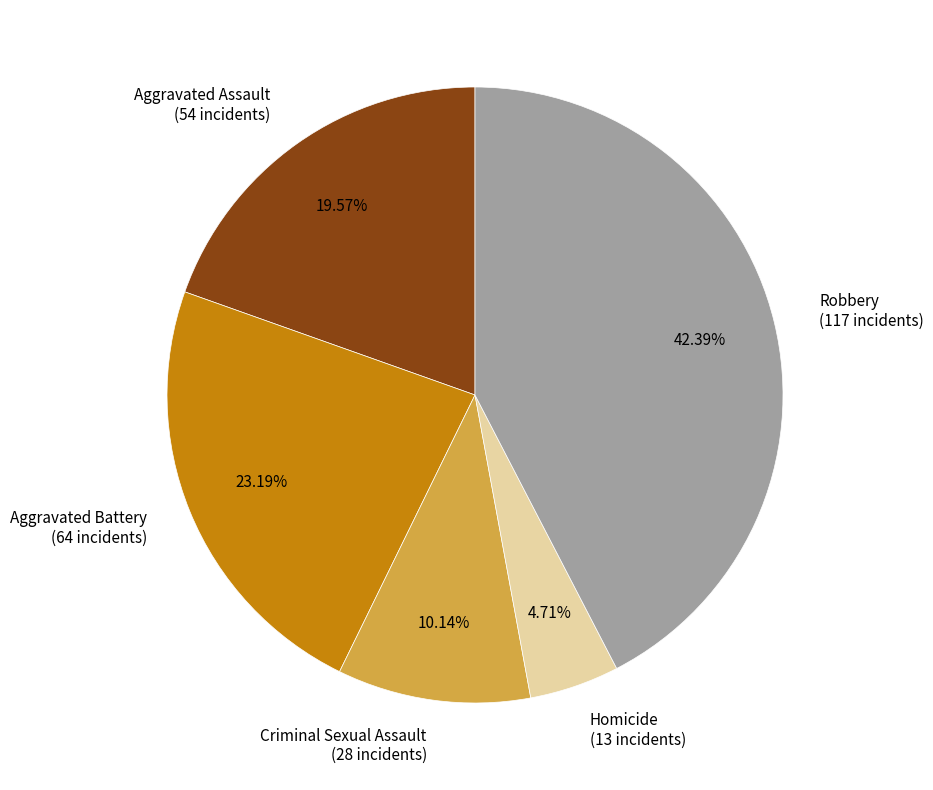

To the nearest percent, what is the combined percentage of Aggravated Battery and Robbery?

66%